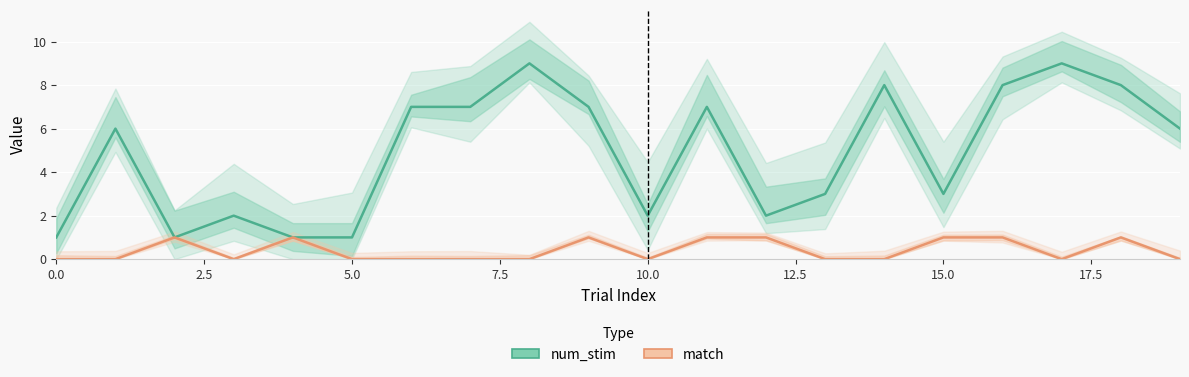

True or false: match and num_stim cross at least once.

False